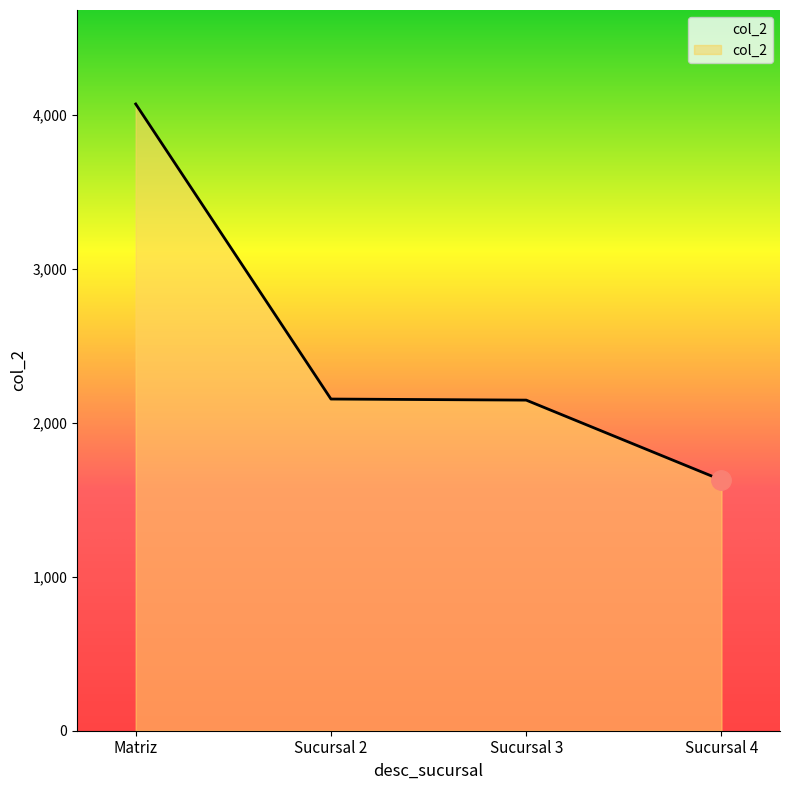

What is the minimum value shown in the chart?

1628